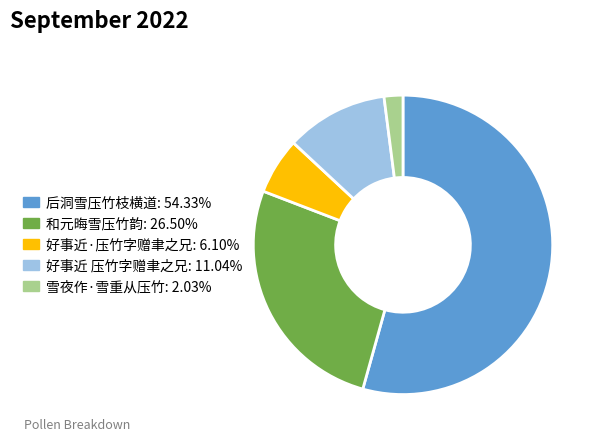

Which has a higher value, 后洞雪压竹枝横道 or 好事近·压竹字赠聿之兄?

后洞雪压竹枝横道